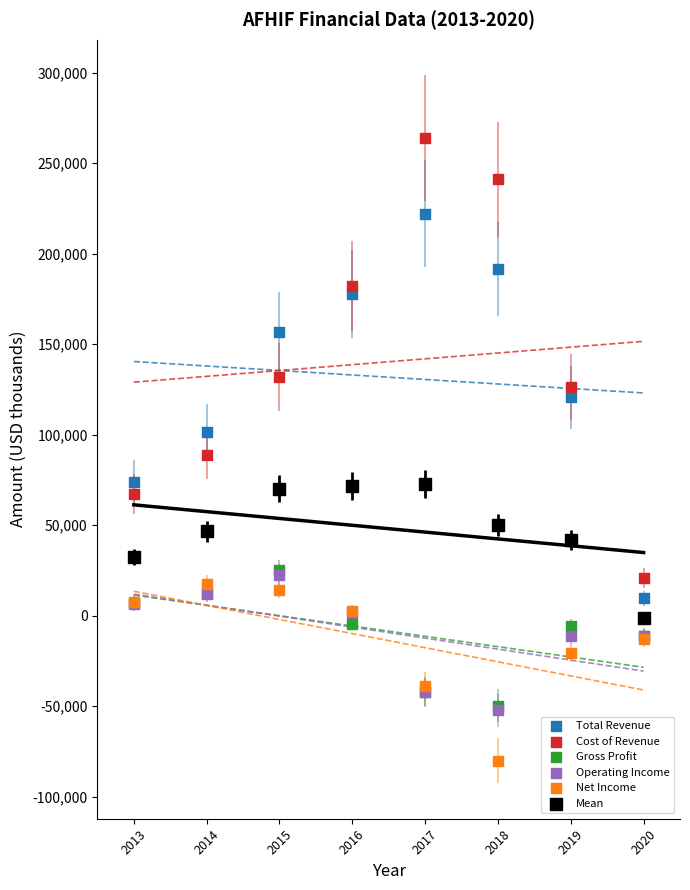

In the Total Revenue series, what Y value is closest to 115750?

120600